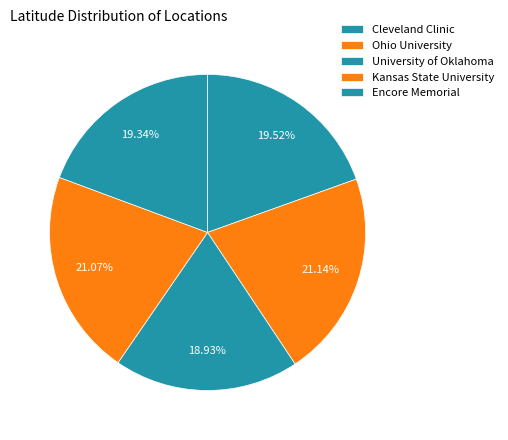

What is the total percentage of Kansas State University and Cleveland Clinic?

40.6%